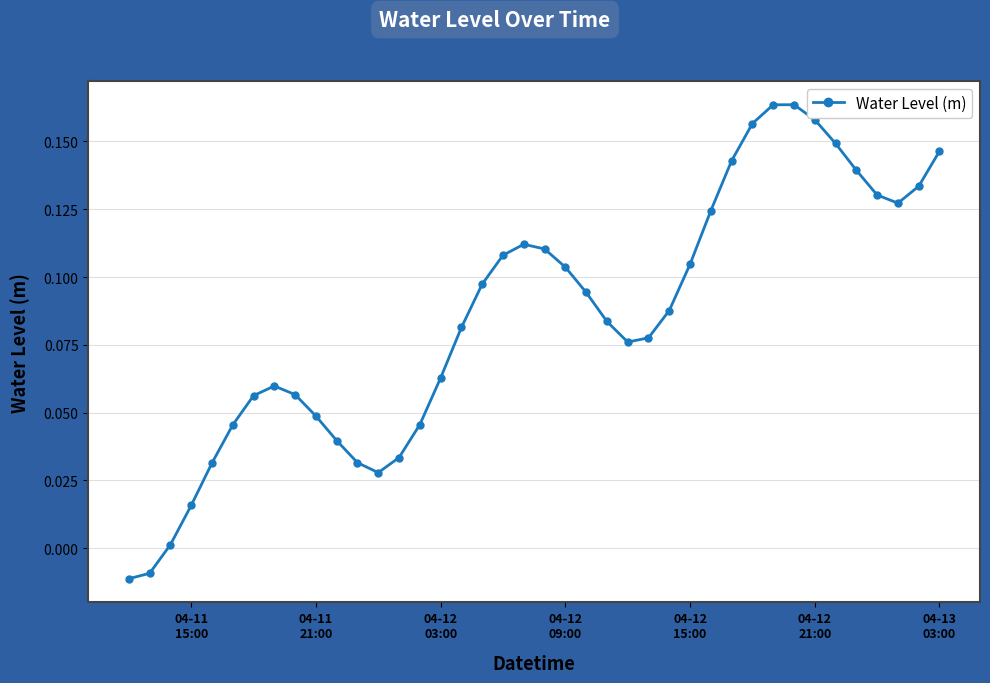

True or false: the data has more than 0 interior local peaks.

True